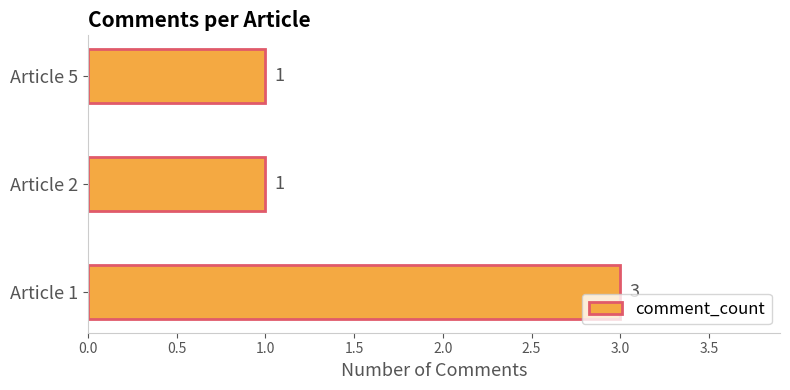

Approximately how many times larger is the value at Article 5 compared to Article 2?

1.0